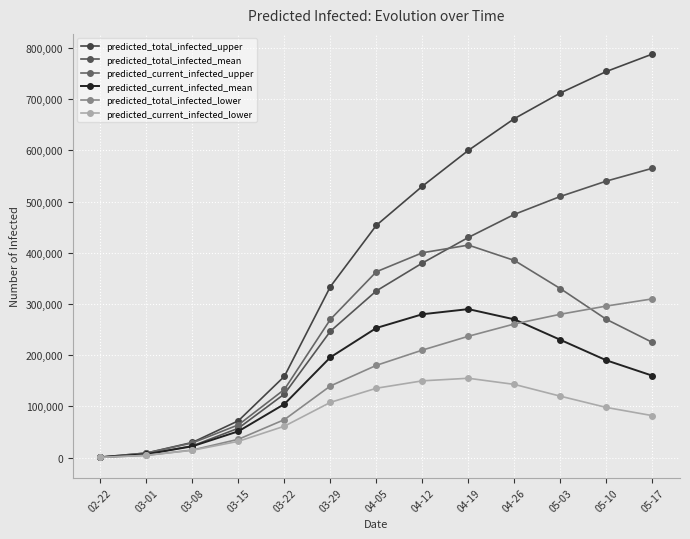

Reading left to right, transcribe all the data shown in this chart.

predicted_total_infected_upper: 1000	9000	29713	72003	158765	333960	453692	530000	600000	662000	712000	754000	788000
predicted_total_infected_mean: 750	6748	22932	57460	124255	246883	325627	380000	430000	475000	510000	540000	565000
predicted_current_infected_upper: 1000	9000	28713	64003	133150	269924	362977	400000	415000	385000	330000	270000	225000
predicted_current_infected_mean: 750	6748	22183	51461	104580	195933	253189	280000	290000	270000	230000	190000	160000
predicted_total_infected_lower: 500	4500	14856	35888	74206	139952	180240	210000	237000	261000	280000	296000	310000
predicted_current_infected_lower: 500	4500	14356	31888	61398	107947	135535	150000	155000	143000	120000	98000	82000